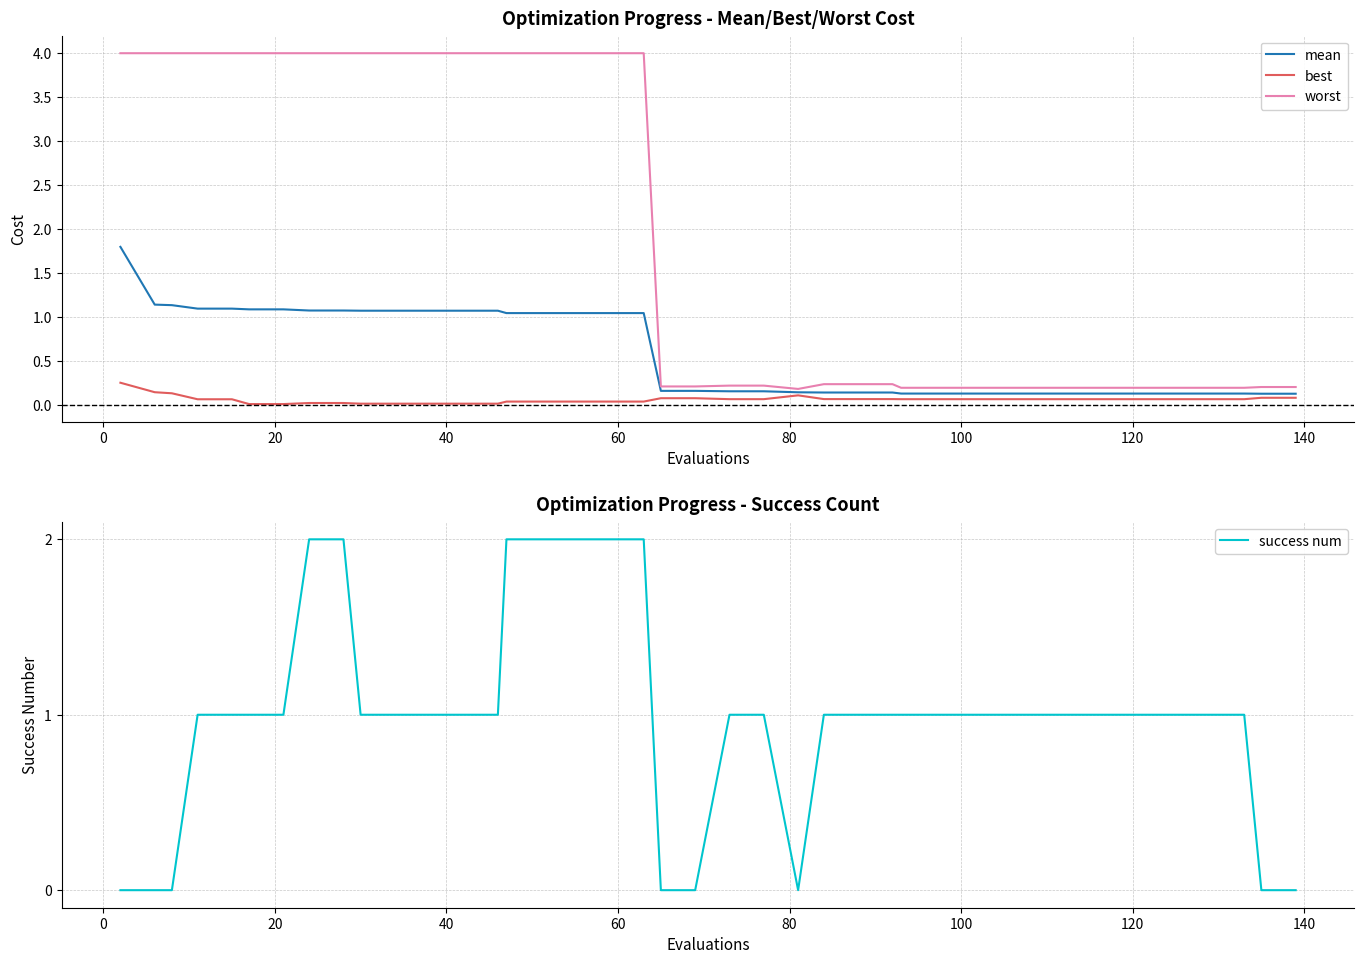

What is the maximum value for best?

0.3